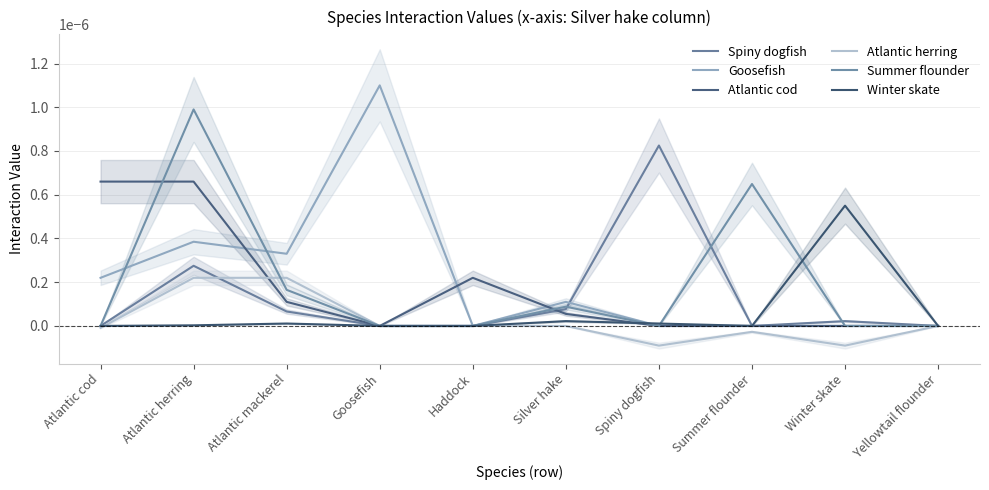

At which category does Winter skate reach its first local peak?

Atlantic mackerel